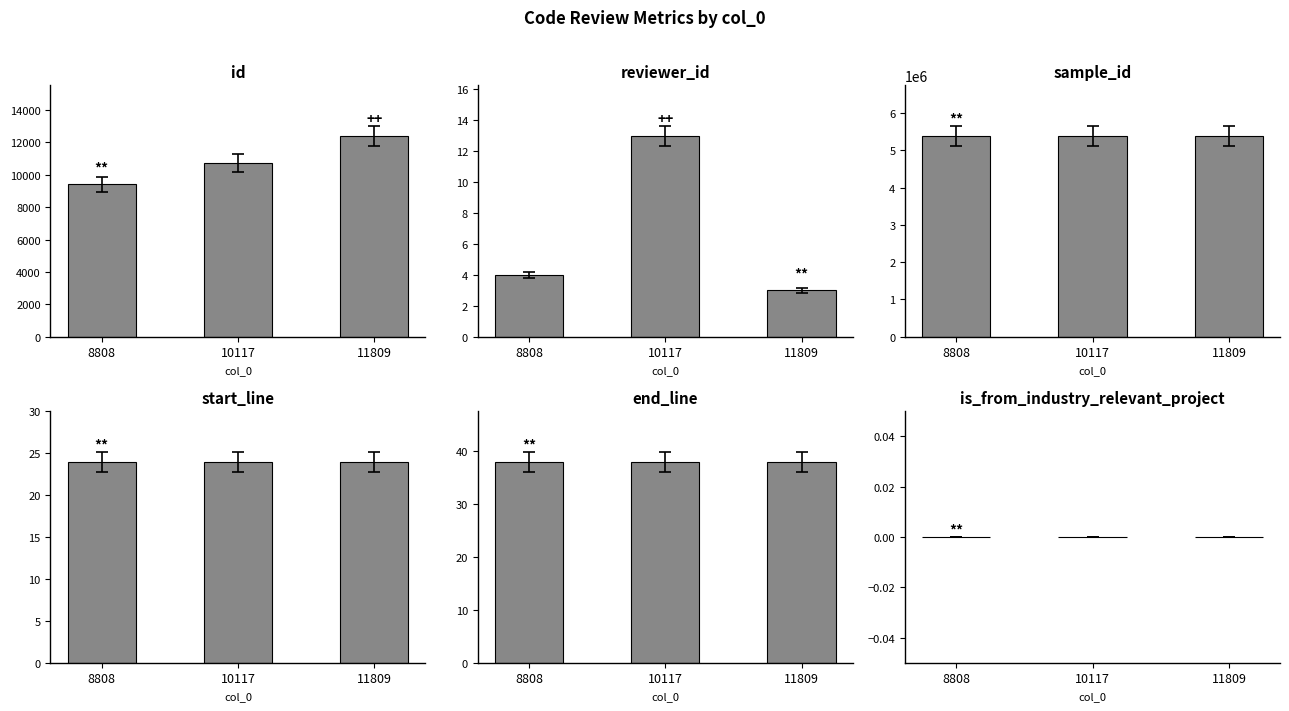

How many groups of bars are there?

3